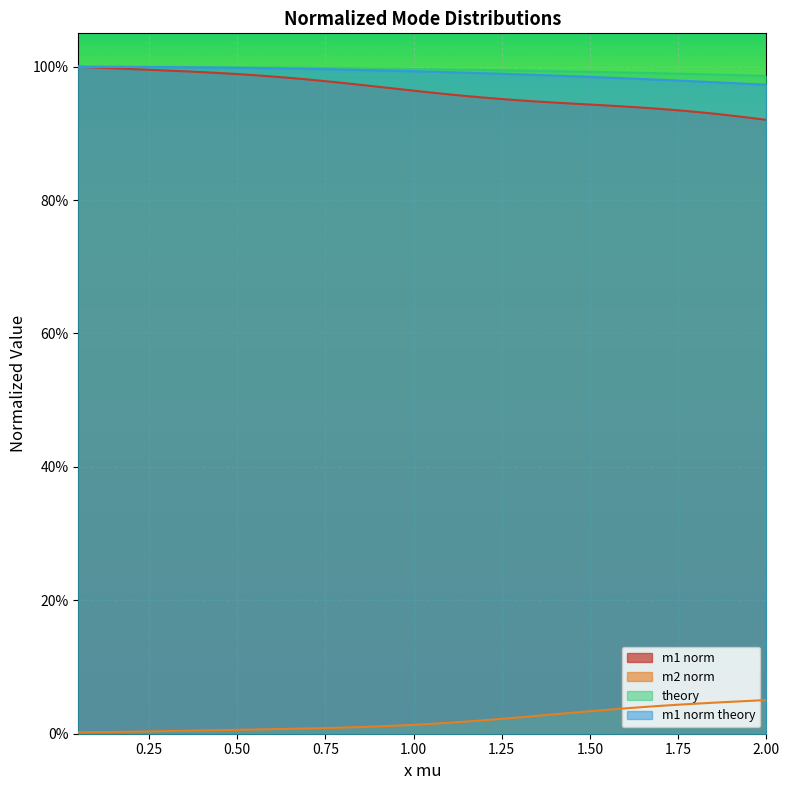

What are all the series names shown in the legend?

m1 norm, m2 norm, theory, m1 norm theory